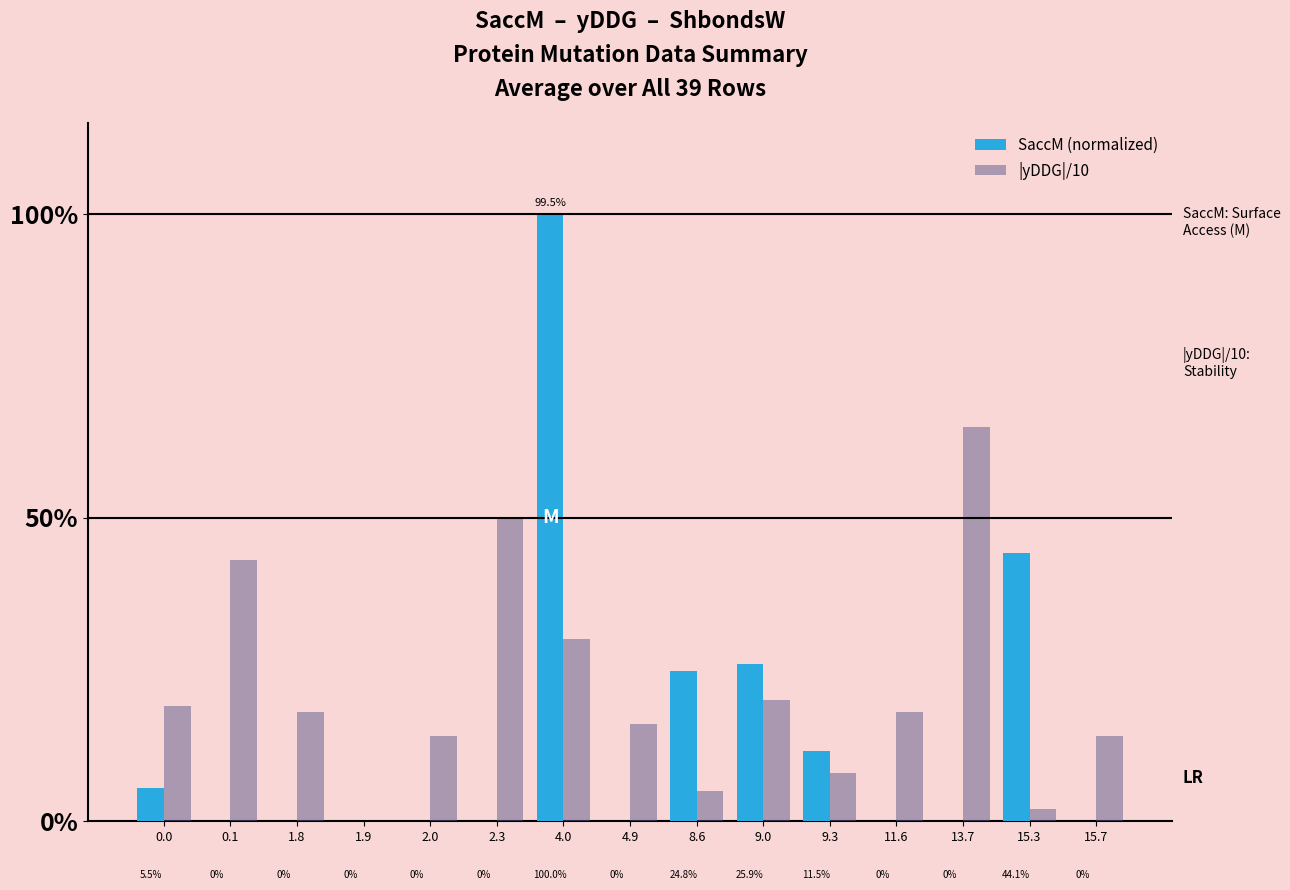

At how many categories does at least one series exceed 0?

14